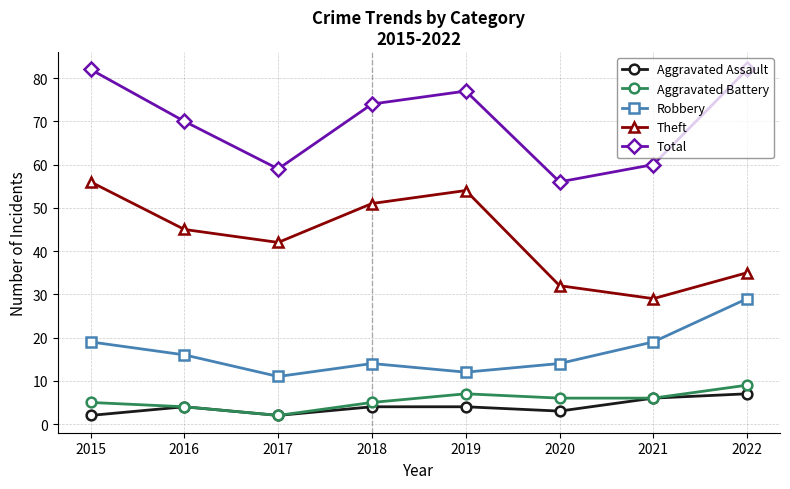

The value of Aggravated Assault at 2022 is 7. True or false?

True